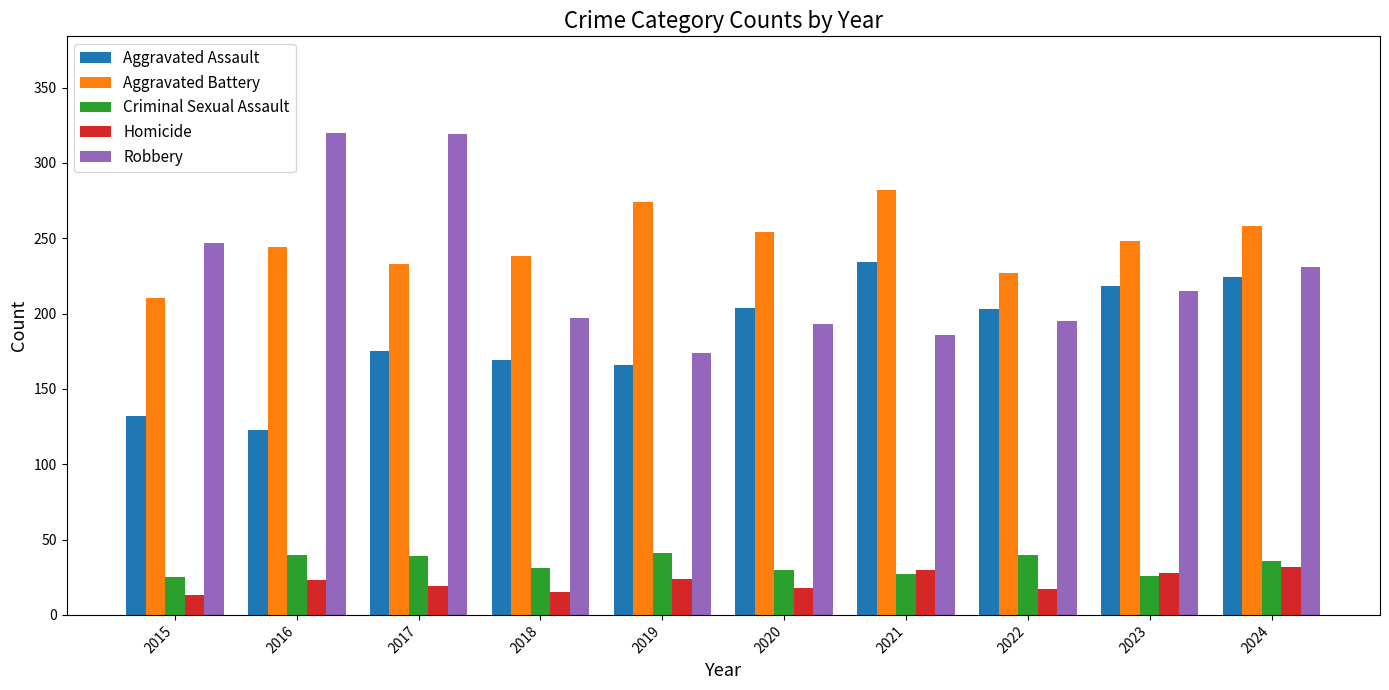

What is the total value across all series at 2017?

785